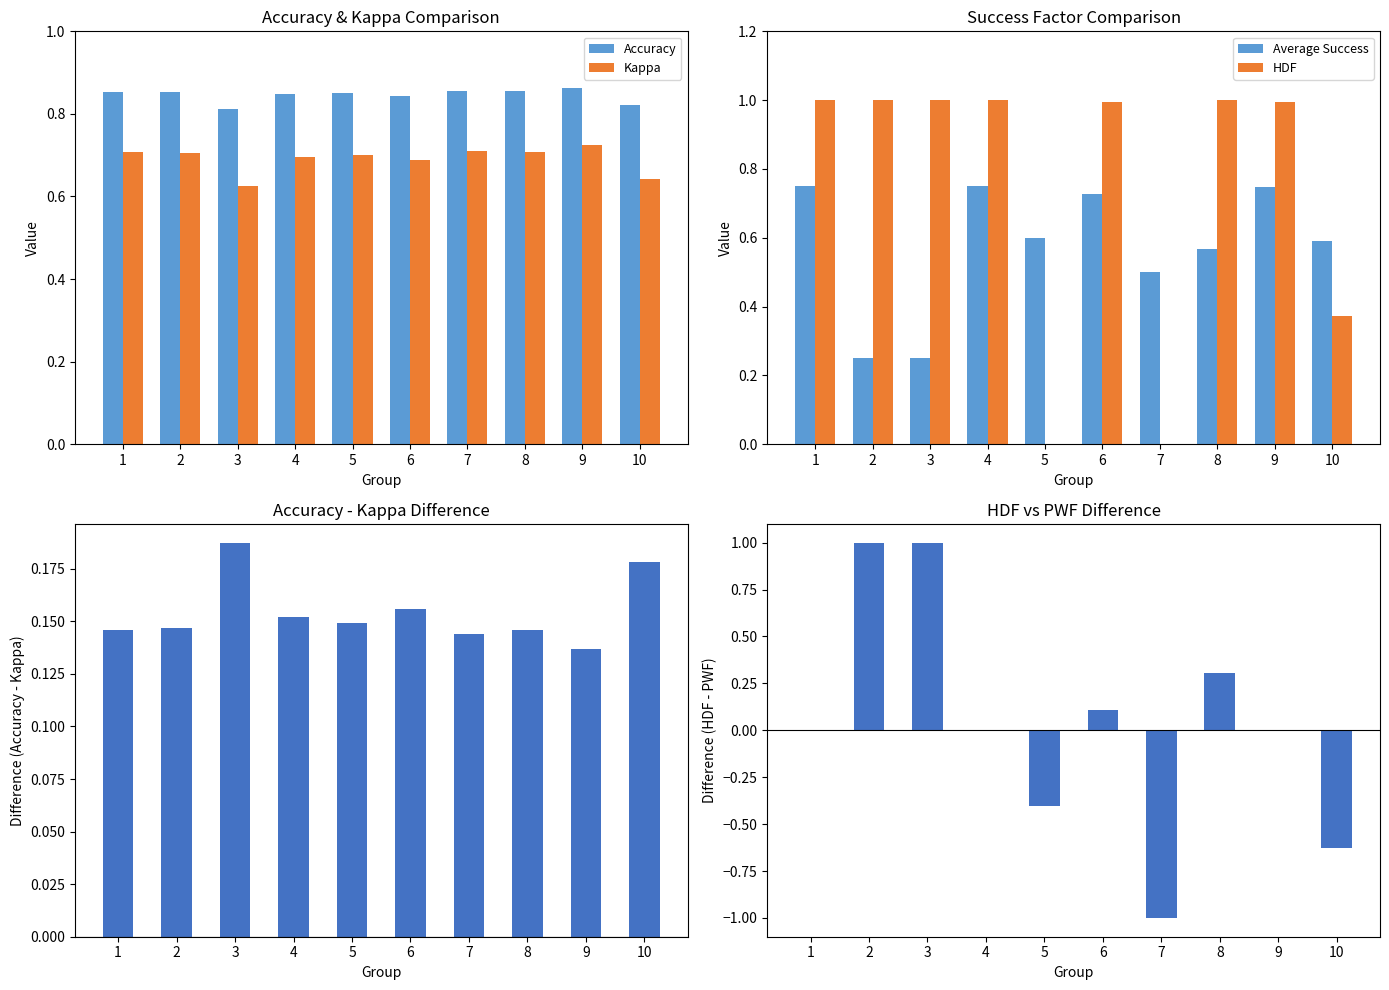

Reading right to left, list all the values displayed in this chart.

Accuracy: 10=0.8	9=0.9	8=0.9	7=0.9	6=0.8	5=0.9	4=0.8	3=0.8	2=0.9	1=0.9
Kappa: 10=0.6	9=0.7	8=0.7	7=0.7	6=0.7	5=0.7	4=0.7	3=0.6	2=0.7	1=0.7
Average Success: 10=0.6	9=0.7	8=0.6	7=0.5	6=0.7	5=0.6	4=0.8	3=0.2	2=0.2	1=0.8
HDF: 10=0.4	9=1.0	8=1.0	7=0.0	6=1.0	5=0.0	4=1.0	3=1.0	2=1.0	1=1.0
Accuracy - Kappa: 10=0.2	9=0.1	8=0.1	7=0.1	6=0.2	5=0.1	4=0.2	3=0.2	2=0.1	1=0.1
HDF - PWF: 10=-0.6	9=-0.0	8=0.3	7=-1.0	6=0.1	5=-0.4	4=0.0	3=1.0	2=1.0	1=0.0